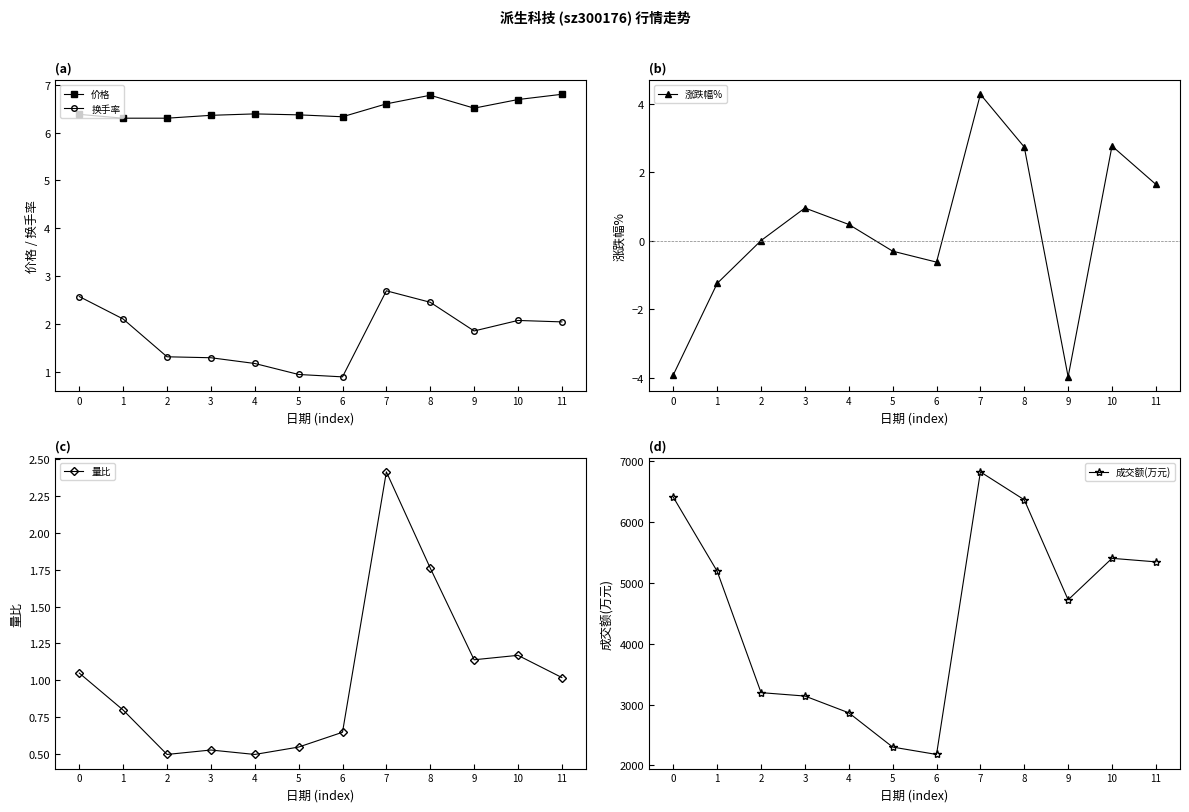

What is the difference between the 成交额(万元) values at 7 and 10?

1418